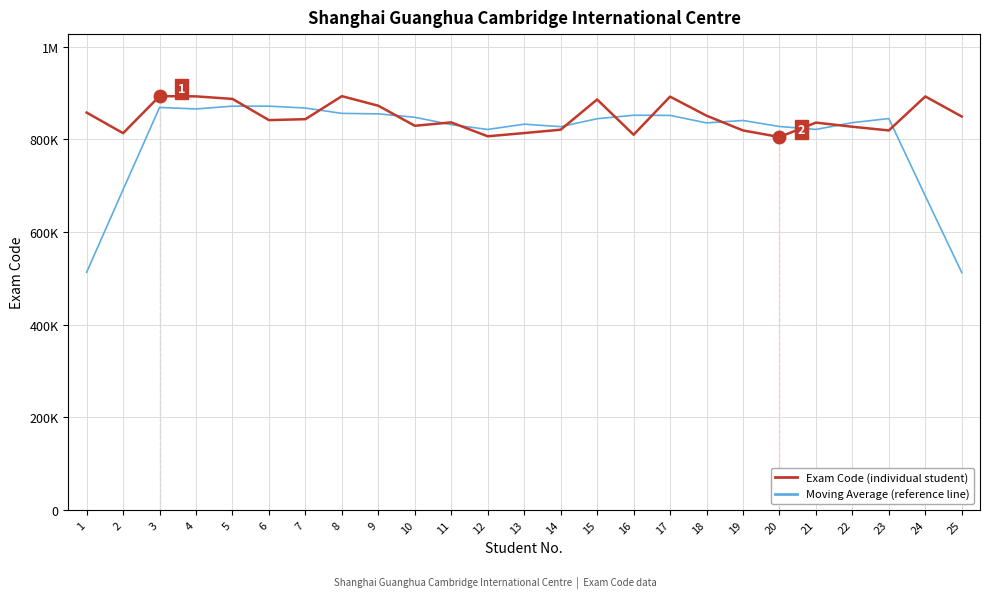

Does the chart display data point markers on the line(s)?

No